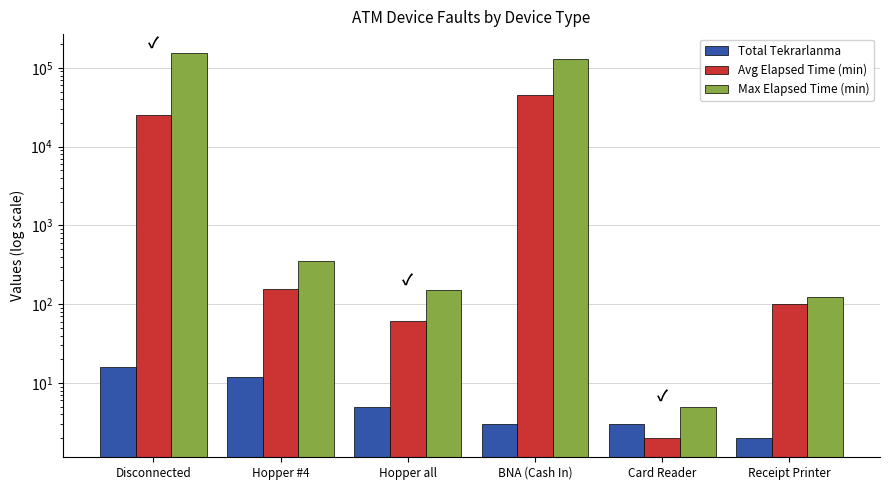

What is the highest value of the Max Elapsed Time (min) series?

152890